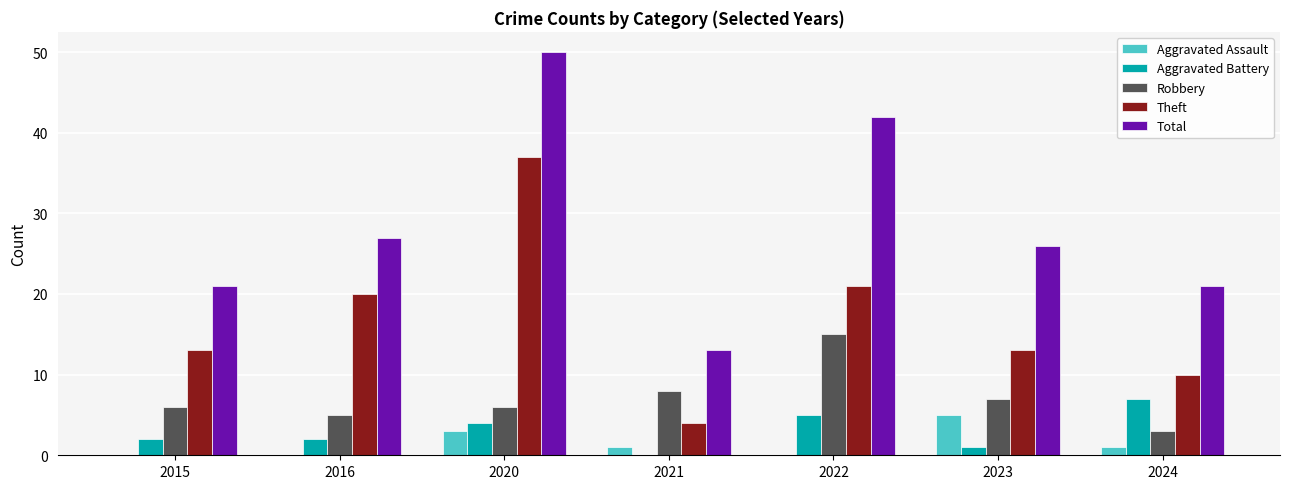

Which series changed the most between 2021 and 2023?

Total